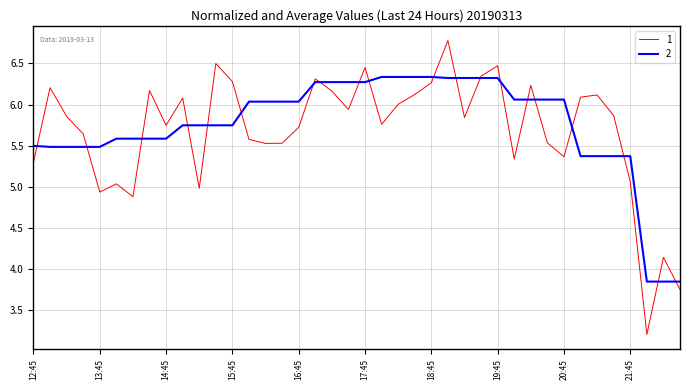

Is this an area chart (filled region under the line)?

No